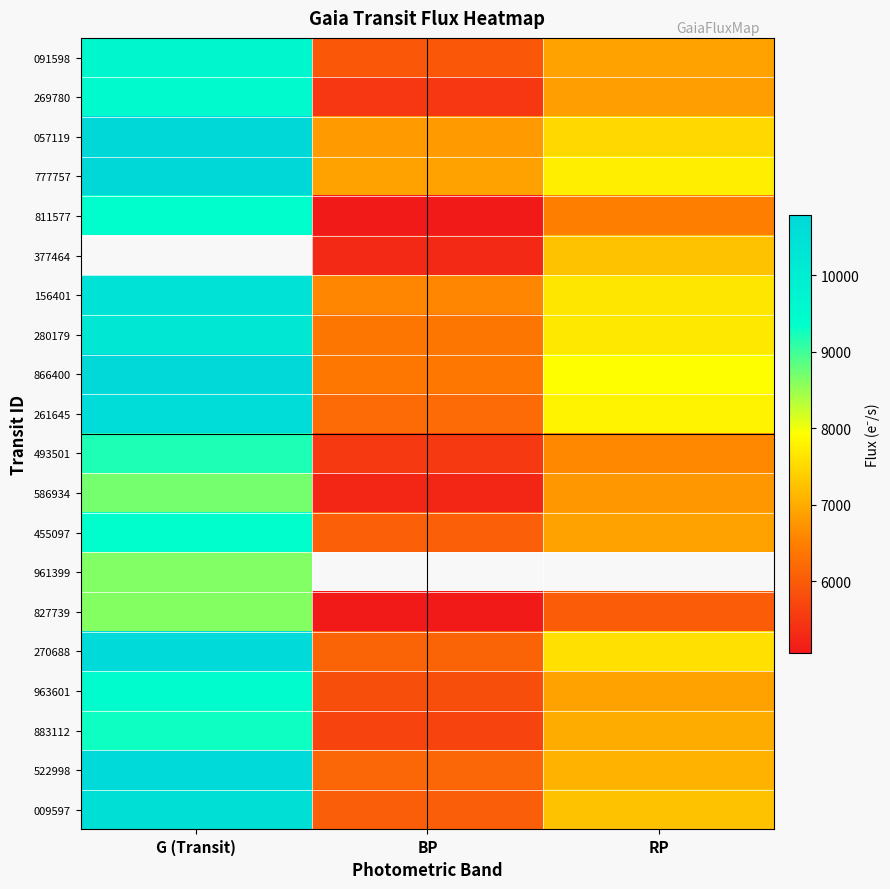

Which category has the highest value in the 522998 series?

G (Transit)